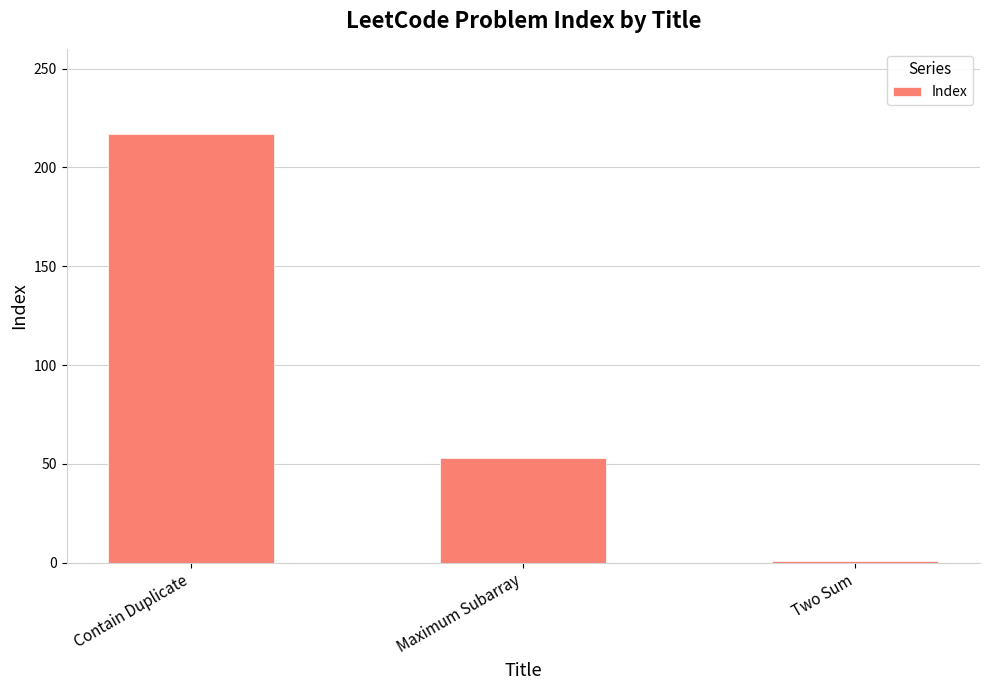

How many data points are less than 53?

1